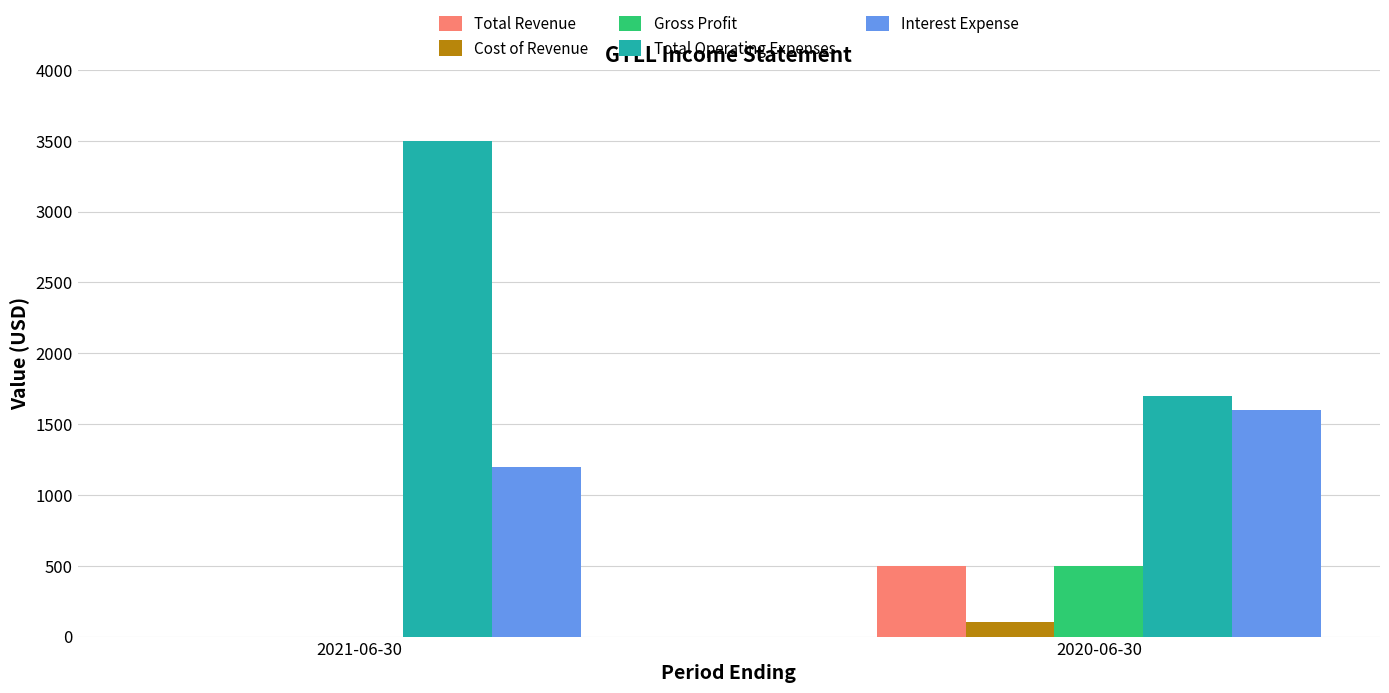

How many values in Cost of Revenue are above zero?

1